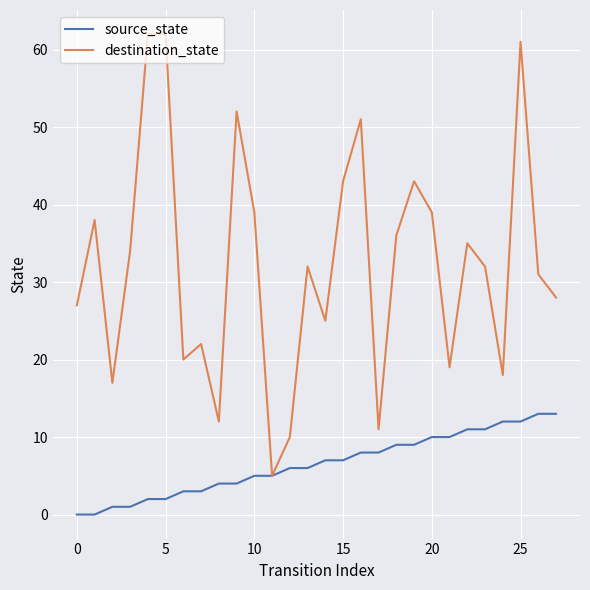

In destination_state, how many points are lower than both neighbors (excluding endpoints)?

8